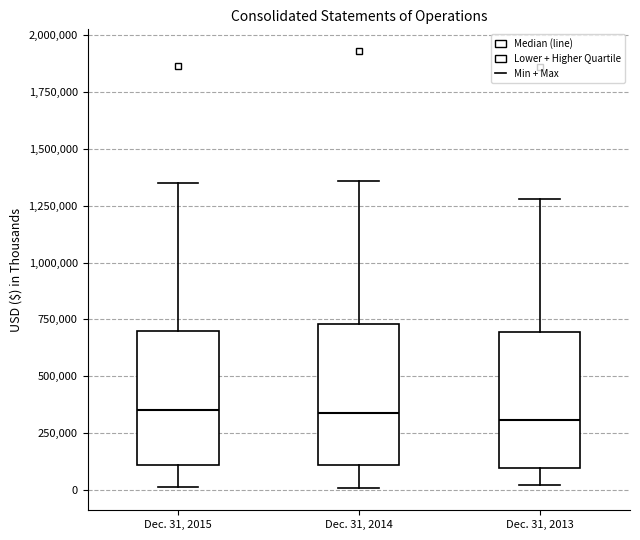

Reading left to right, transcribe this box plot: for each box, give where its median line is, the range the box spans, and where its two whiskers end, as read against the y-axis. The values are not printed on the chart, so give them approximately, as read against the axis.

Dec. 31, 2015: median 350000, box 100000 to 700000, whiskers 0 to 1350000
Dec. 31, 2014: median 350000, box 100000 to 750000, whiskers 0 to 1350000
Dec. 31, 2013: median 300000, box 100000 to 700000, whiskers 0 to 1300000